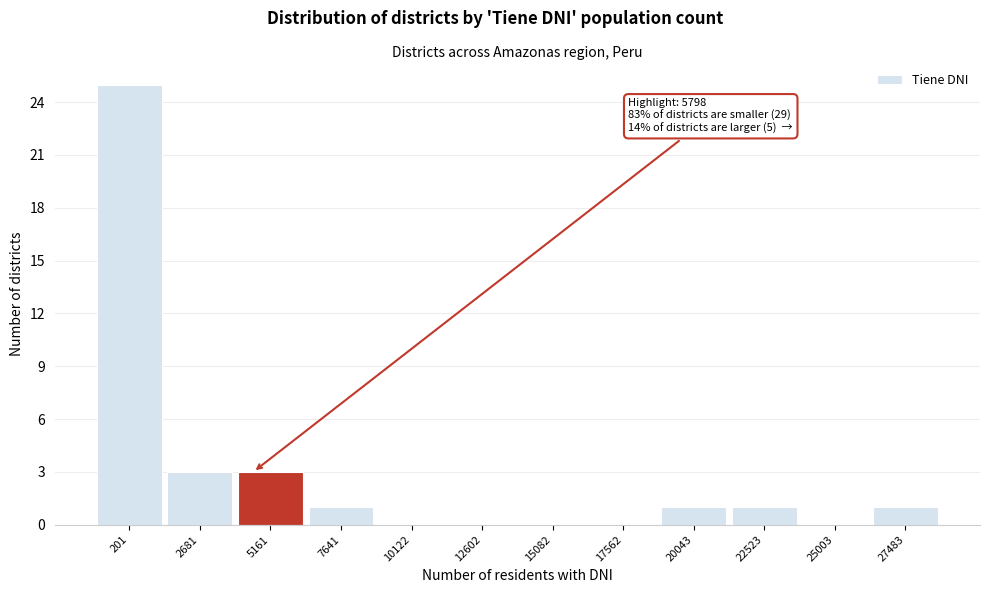

Reading right to left, transcribe all the data shown in this chart.

27483=1	25003=0	22523=1	20043=1	17562=0	15082=0	12602=0	10122=0	7641=1	5161=3	2681=3	201=25